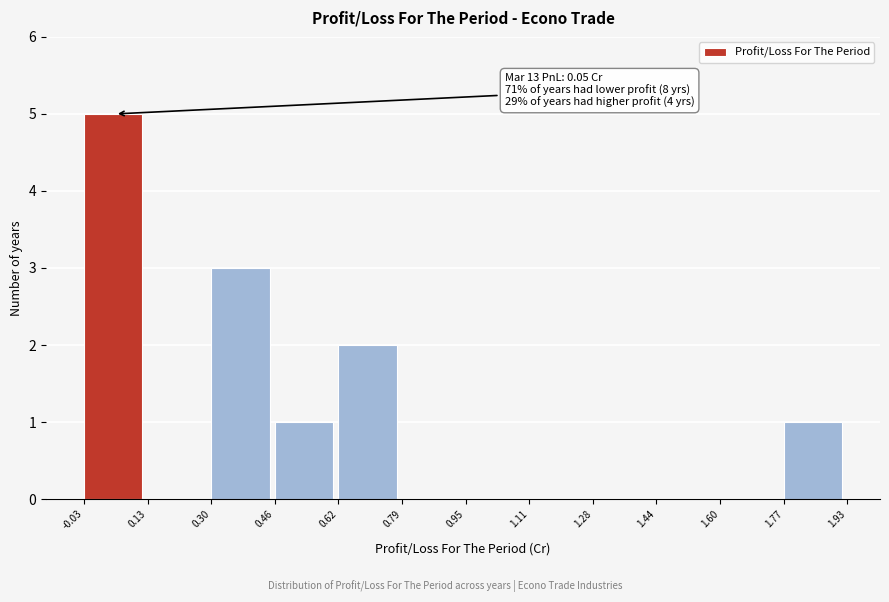

Which range on the x-axis has the tallest bar?

-0.03 to 0.13